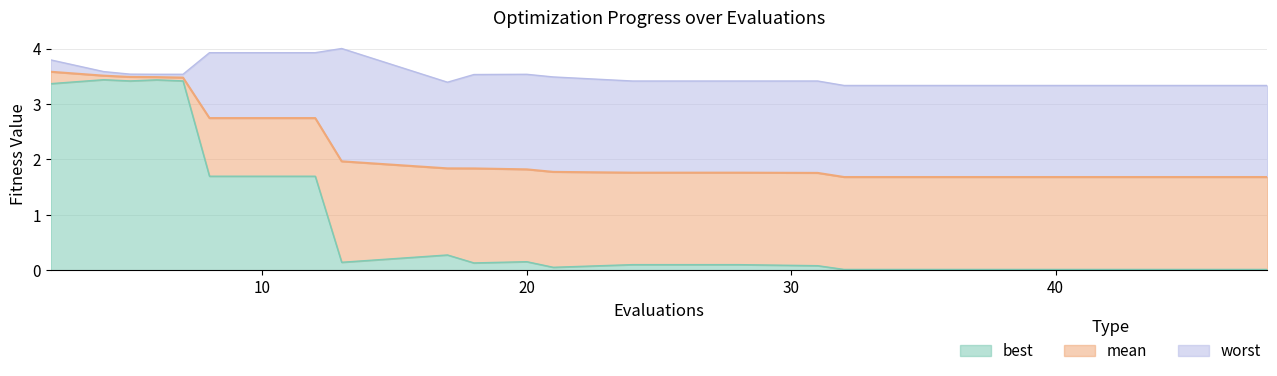

The value of best at 20 is 4.6. True or false?

False